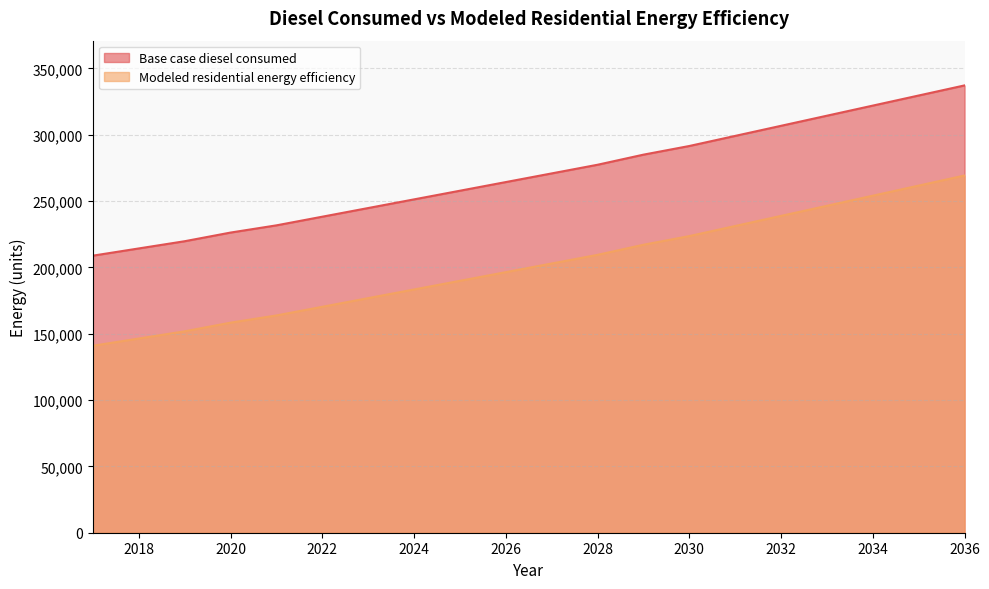

What is the value of the Modeled residential energy efficiency point at the 14th from the left?

223613.1